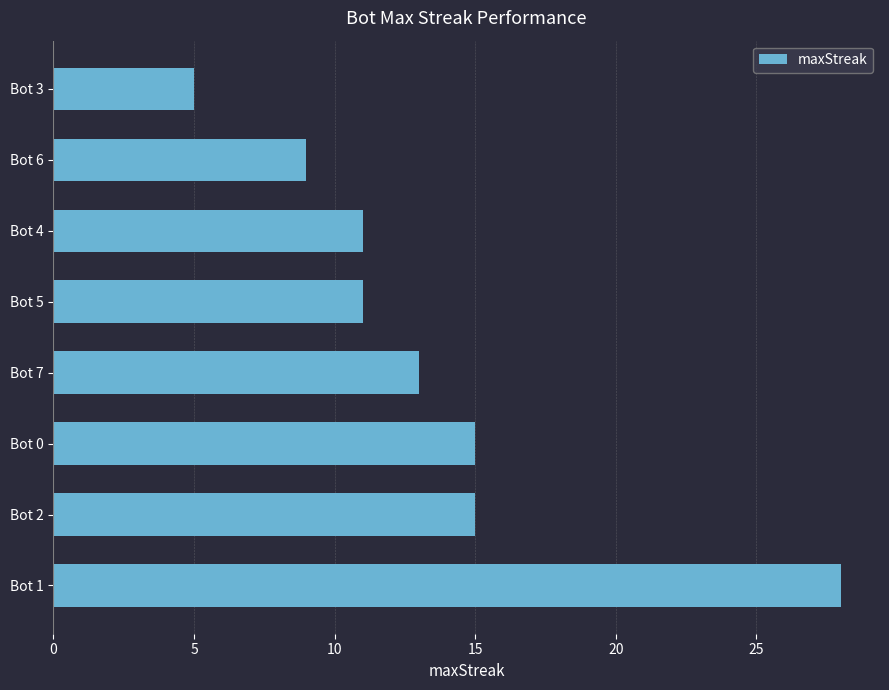

Which has a higher value, Bot 0 or Bot 4?

Bot 0